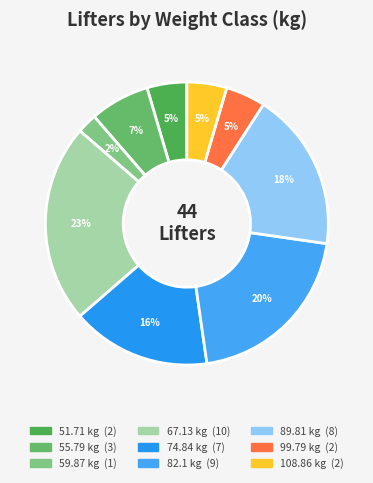

To the nearest percent, what percentage of the pie is 99.79?

5%